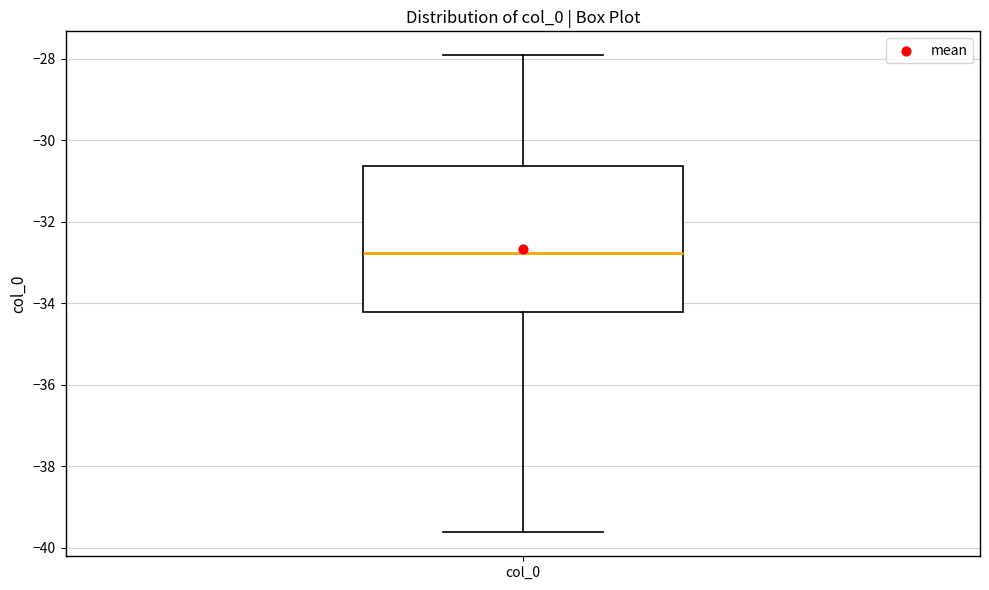

Read this box plot against the y-axis: the position of the median line, the range covered by the box, and the ends of both whiskers. The values are not printed on the chart, so give them approximately, as read against the axis.

median -32.8, box -34.2 to -30.6, whiskers -39.6 to -28.0